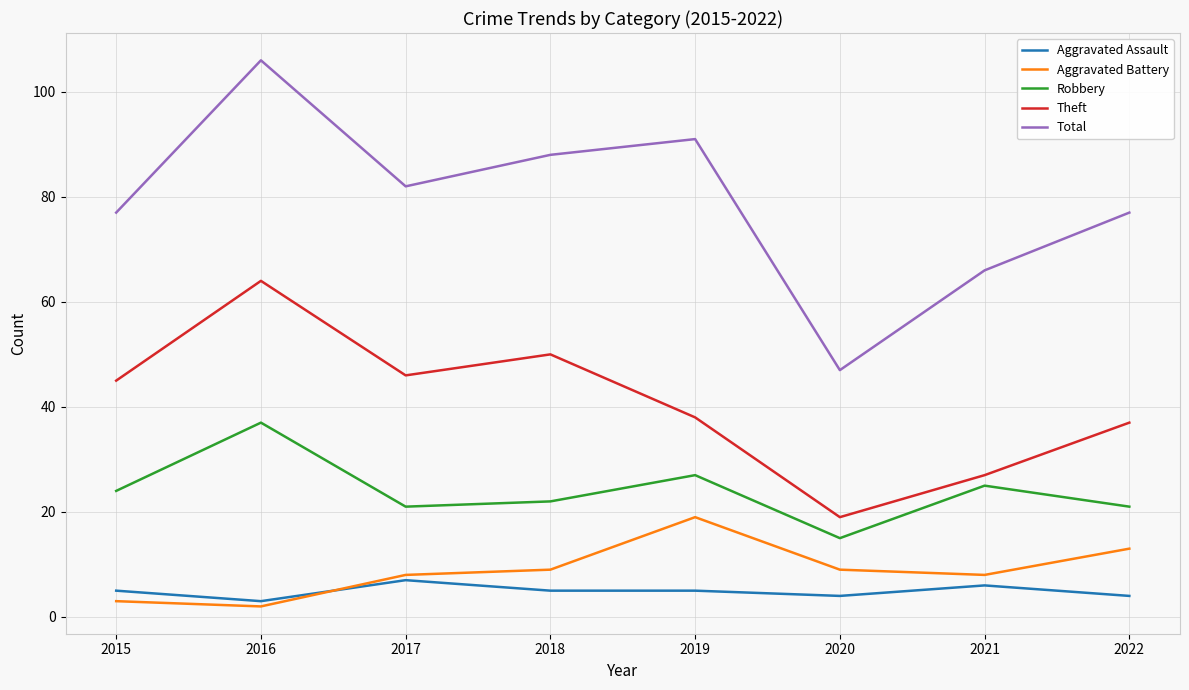

At how many categories does at least one series exceed 23?

8